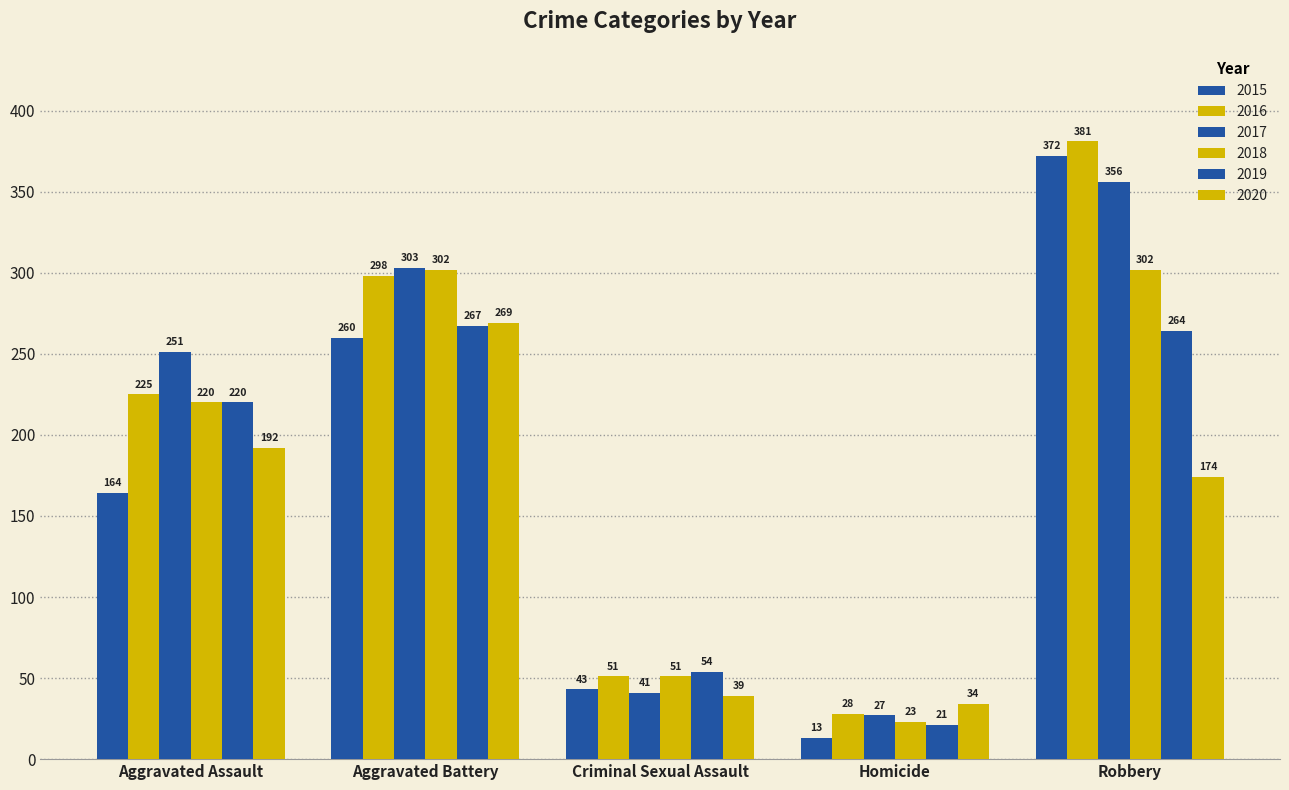

What is the sum of the 2016 values at Homicide and Aggravated Battery?

326